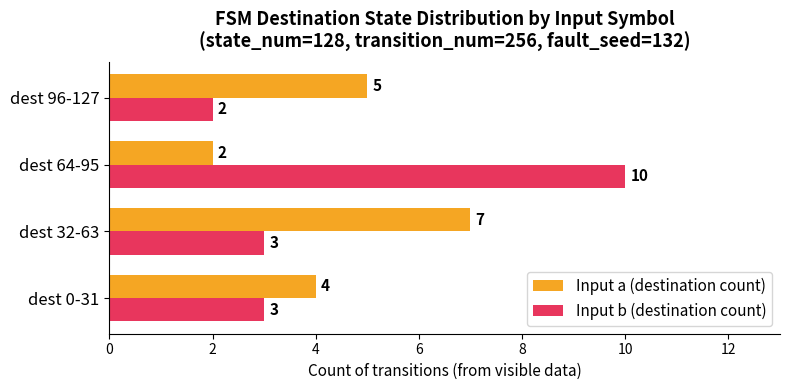

Which category has the highest value in the Input b (destination count) series?

dest 64-95